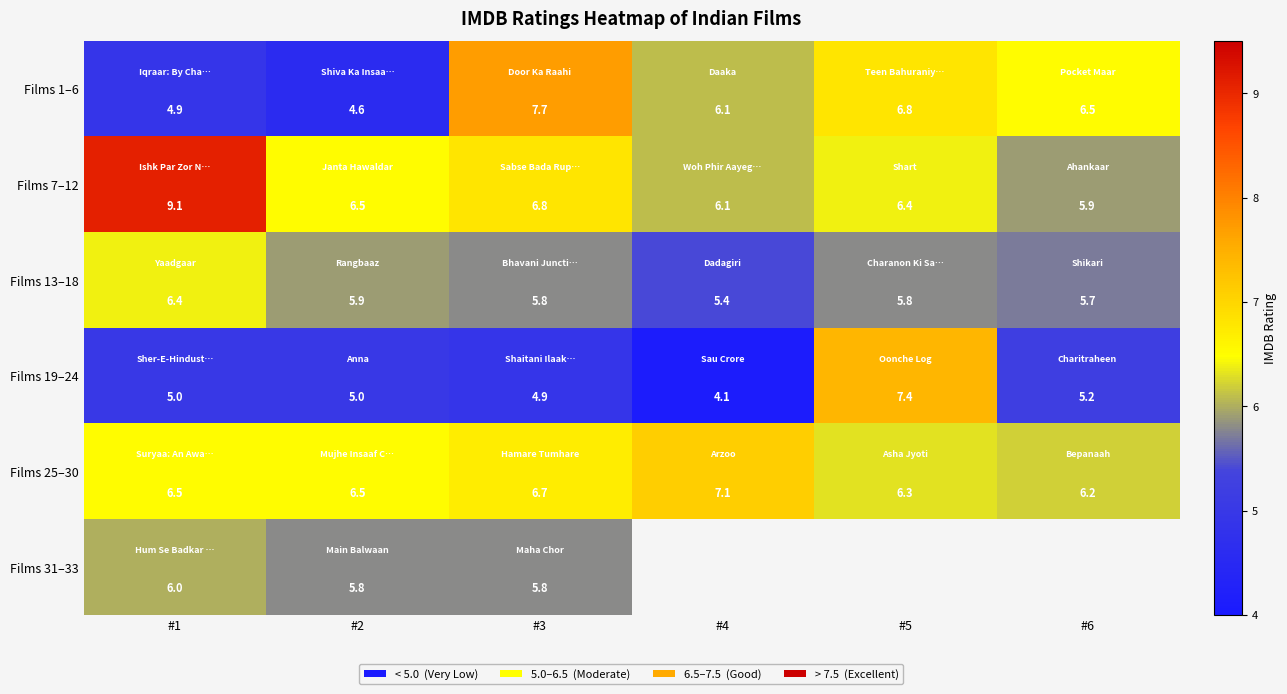

At which label does Films 7–12 reach its peak?

#1